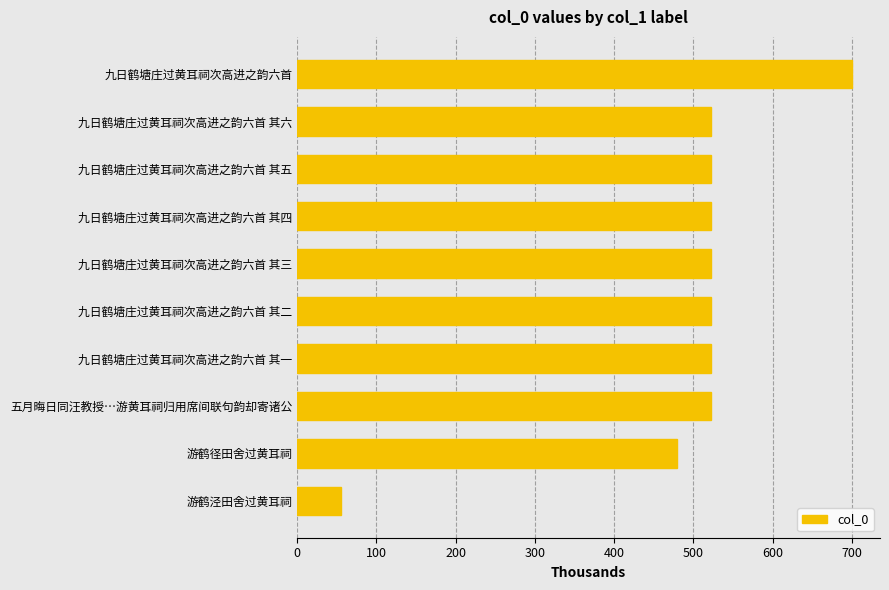

At which category does the chart reach its minimum across all series?

游鹤泾田舍过黄耳祠